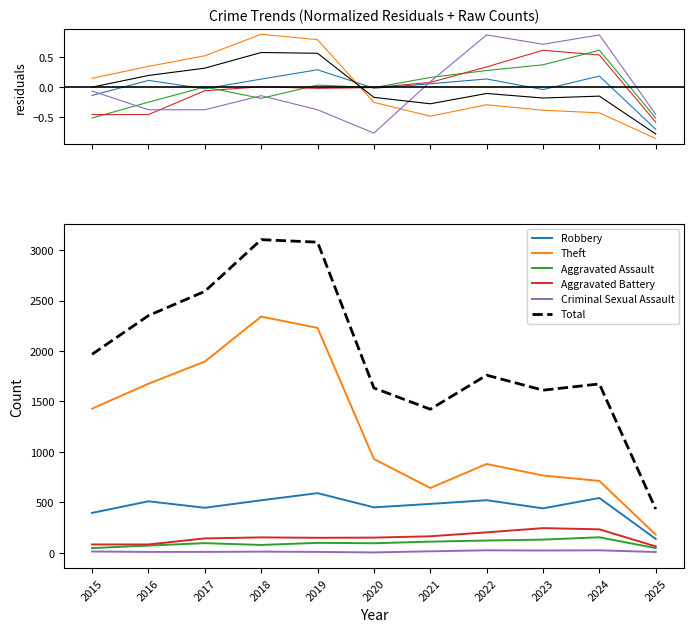

Count the Aggravated Battery values in the range 82 to 202.

8